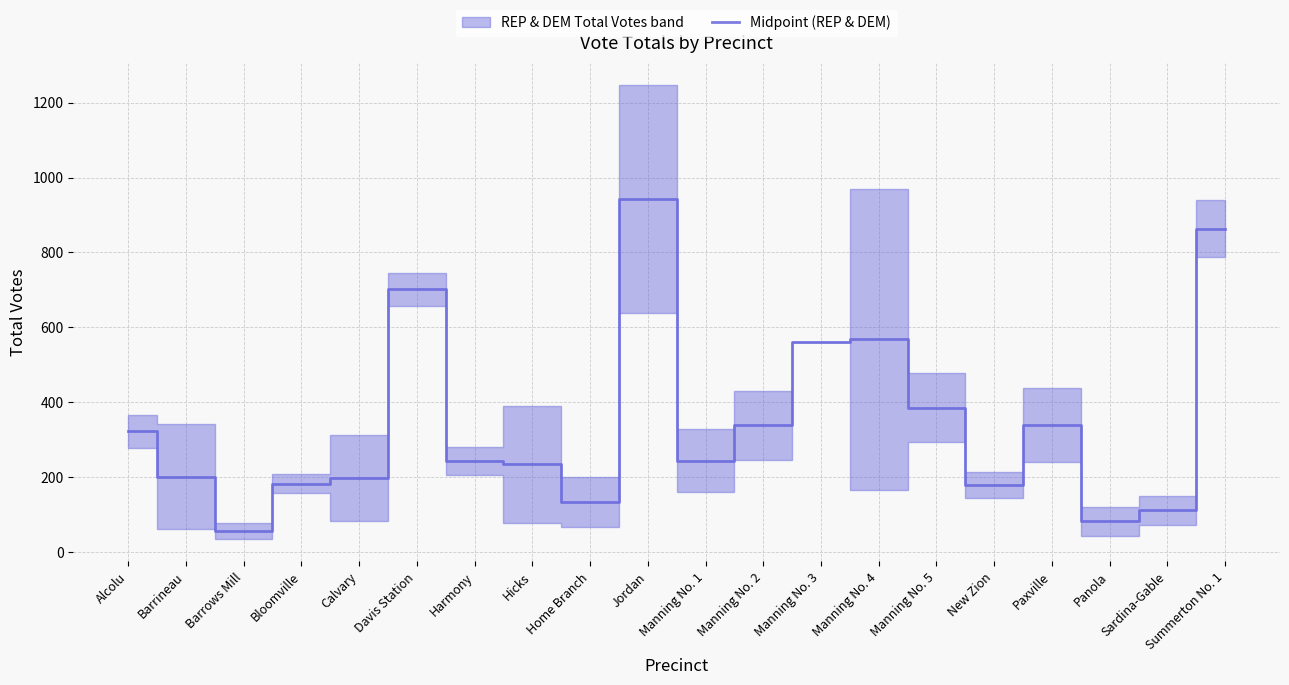

Reading left to right, list all the values displayed in this chart.

Alcolu=322.0	Barrineau=201.0	Barrows Mill=56.5	Bloomville=182.5	Calvary=197.0	Davis Station=701.0	Harmony=242.0	Hicks=234.0	Home Branch=133.0	Jordan=941.5	Manning No. 1=244.0	Manning No. 2=338.5	Manning No. 3=560.5	Manning No. 4=567.5	Manning No. 5=385.0	New Zion=178.5	Paxville=340.0	Panola=81.5	Sardina-Gable=111.0	Summerton No. 1=863.0